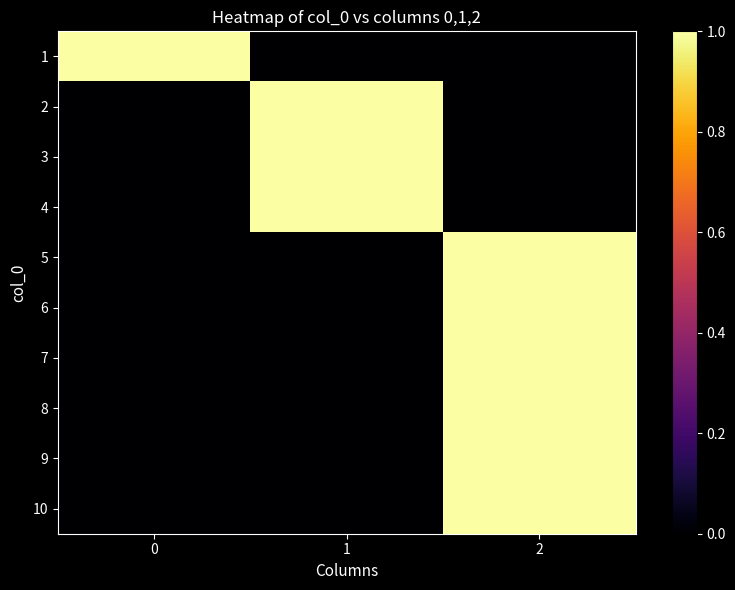

Reading left to right, what are all the values shown in this chart?

1: 0=1	1=0	2=0
2: 0=0	1=1	2=0
3: 0=0	1=1	2=0
4: 0=0	1=1	2=0
5: 0=0	1=0	2=1
6: 0=0	1=0	2=1
7: 0=0	1=0	2=1
8: 0=0	1=0	2=1
9: 0=0	1=0	2=1
10: 0=0	1=0	2=1